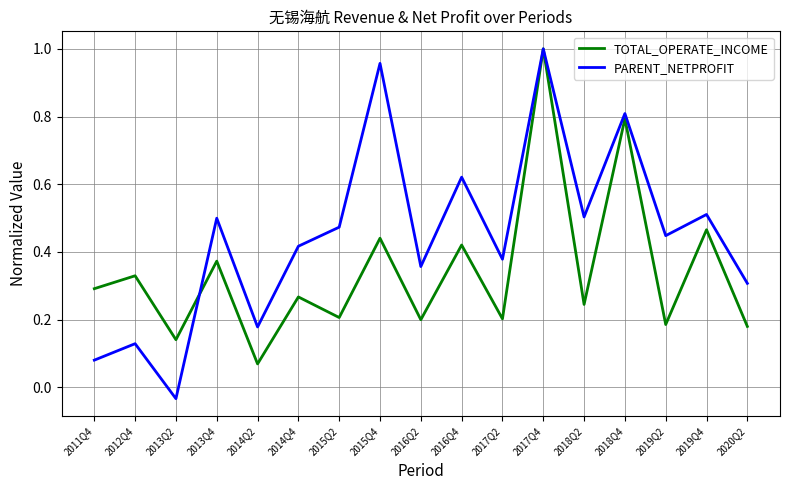

At which category does the chart reach its peak across all series?

2017Q4